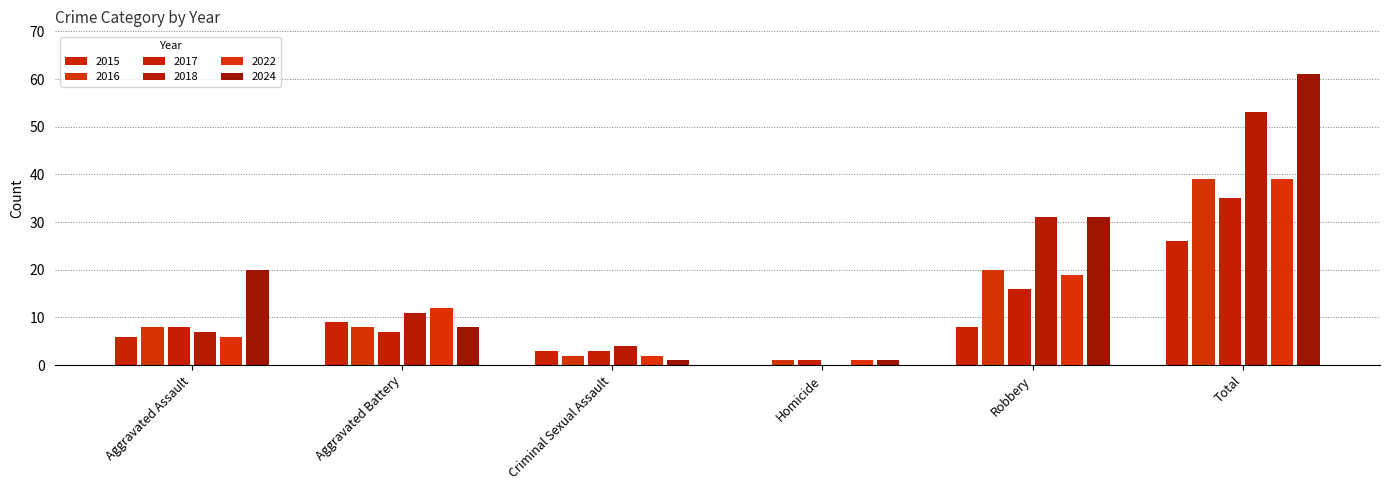

What is the value of the 2018 bar at the 5th from the left?

31